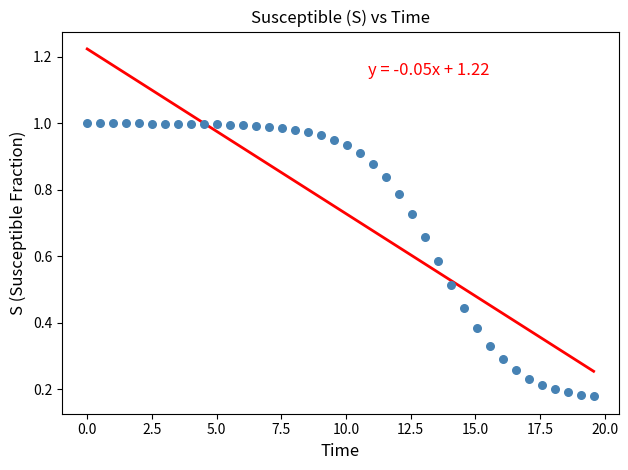

What is the range of X values (max minus min)?

19.6